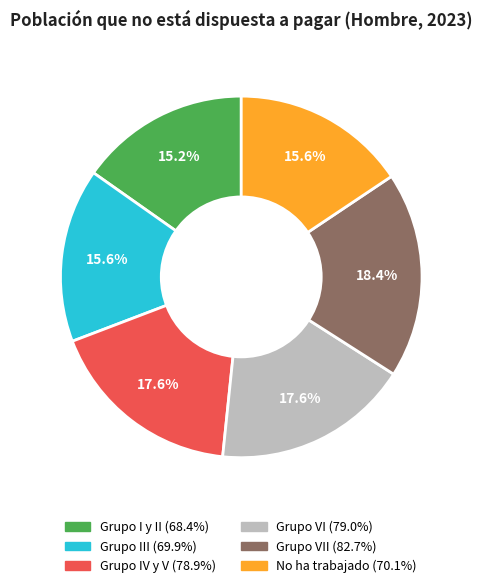

Does any single category account for the majority?

No